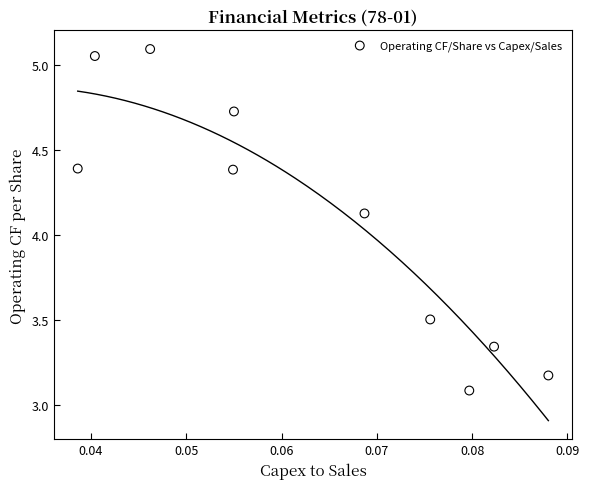

What is the range of Y values (max minus min)?

2.0